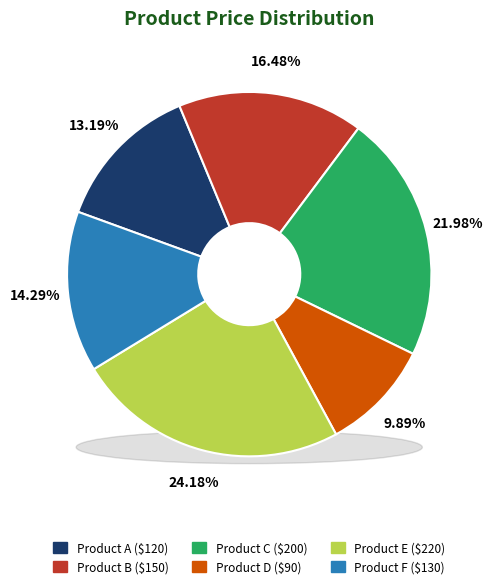

Is there a majority slice in this chart?

No